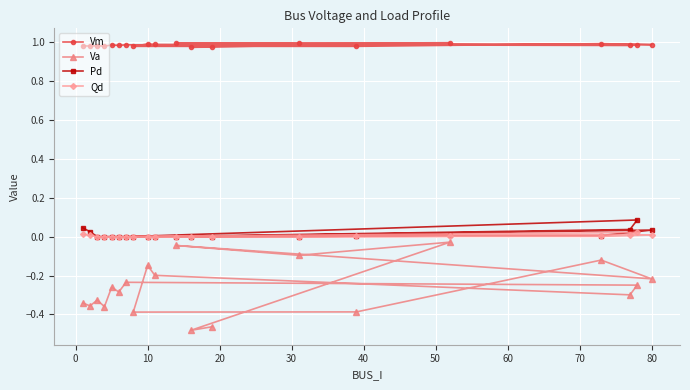

Which series has the widest spread of values?

Va